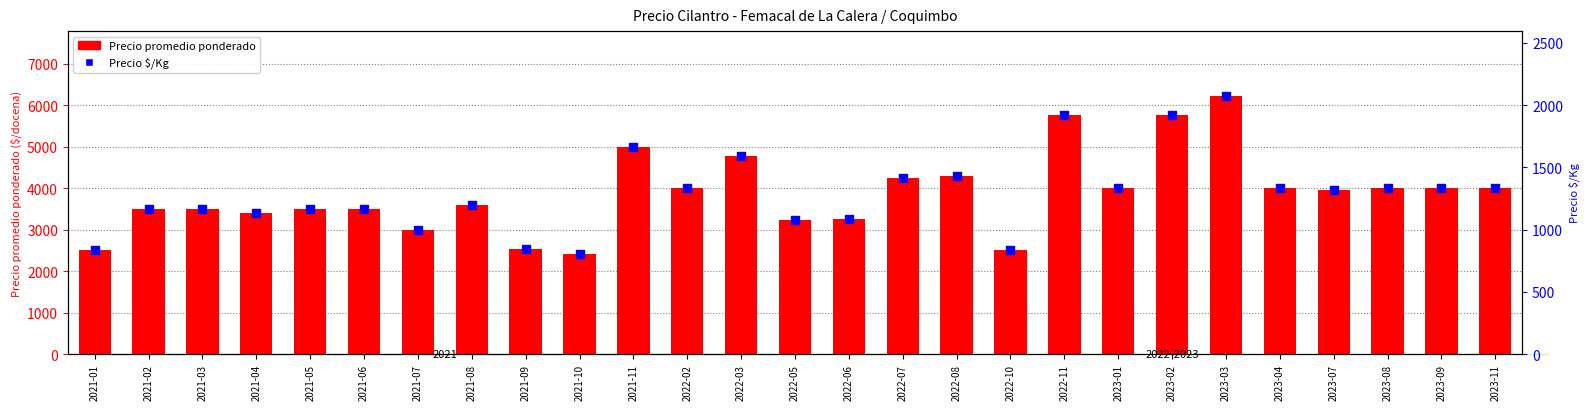

At which category is the sum across all series the highest?

2023-03